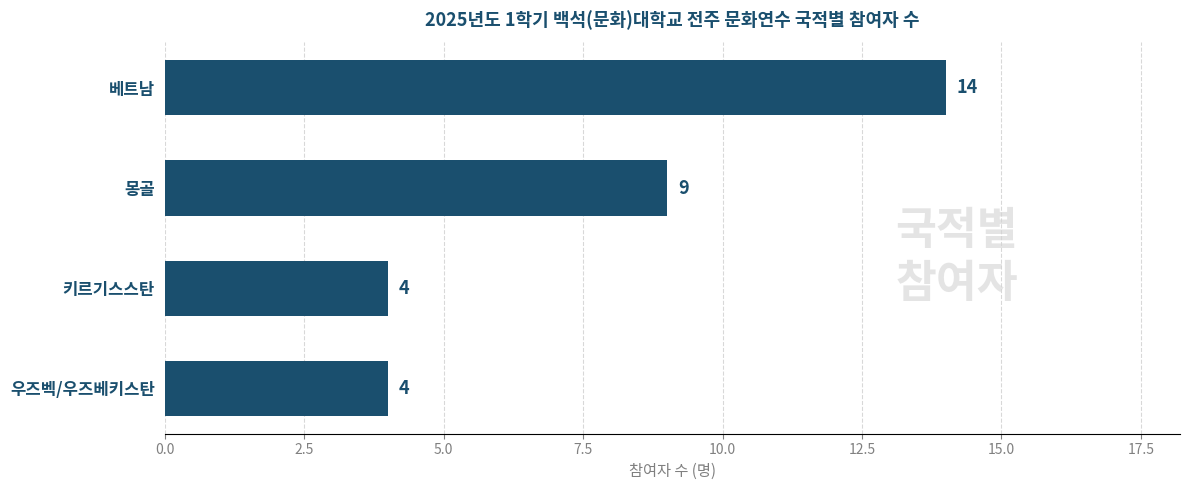

Reading top to bottom, extract all data points from this chart.

베트남=14	몽골=9	키르기스스탄=4	우즈벡/우즈베키스탄=4